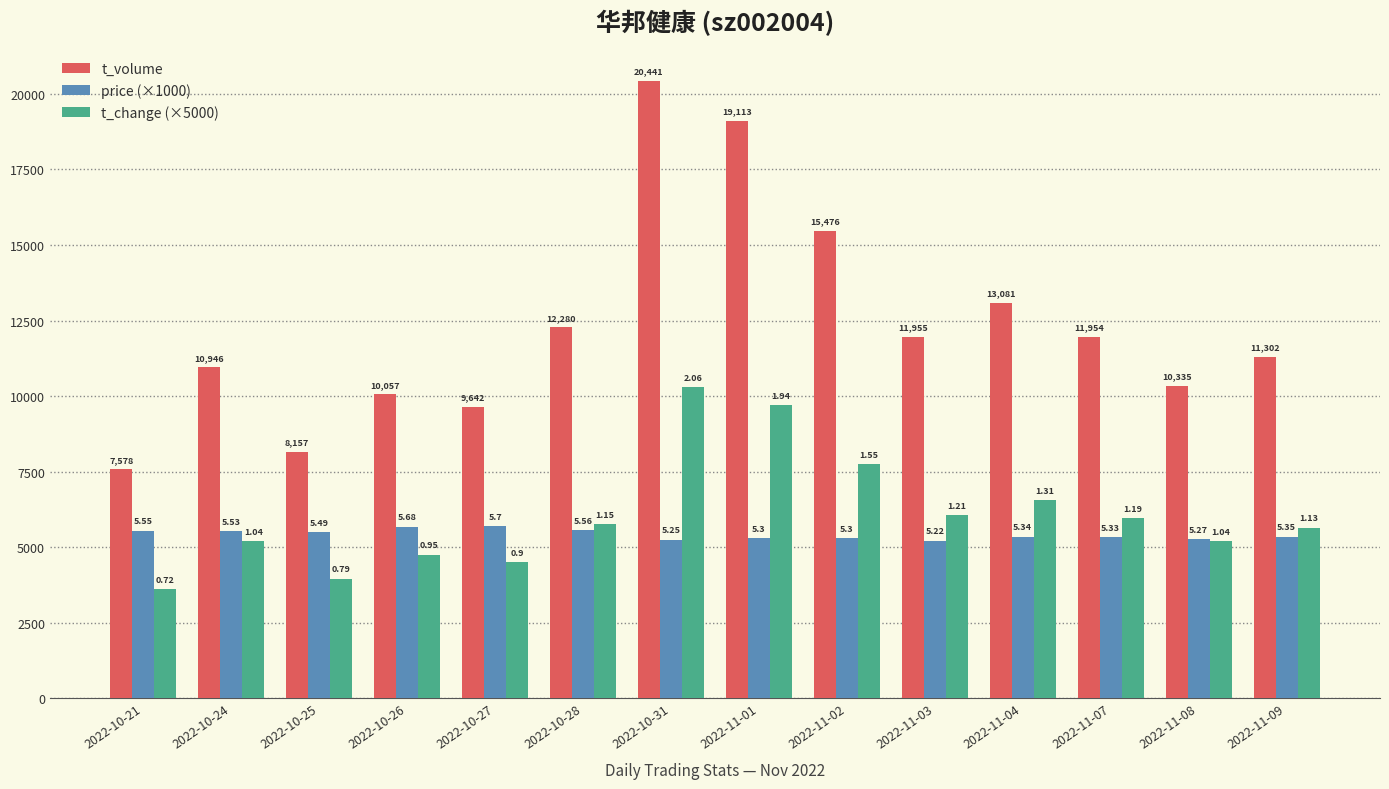

Is the value of price (×1000) at 2022-10-21 greater than the value of t_change (×5000) at 2022-10-21?

Yes